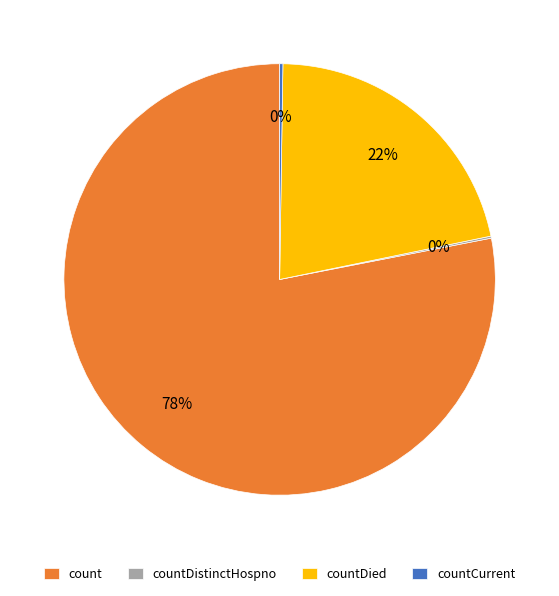

Is the sum of countDied and count greater than half?

Yes